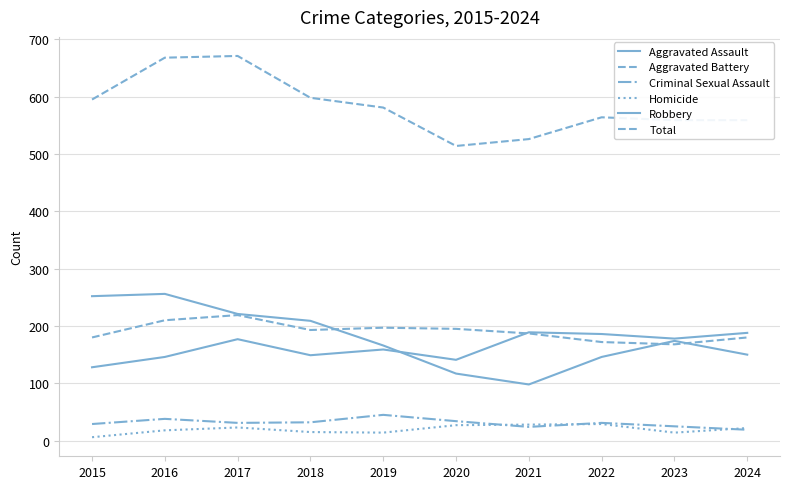

Does the chart have visible grid lines?

Yes